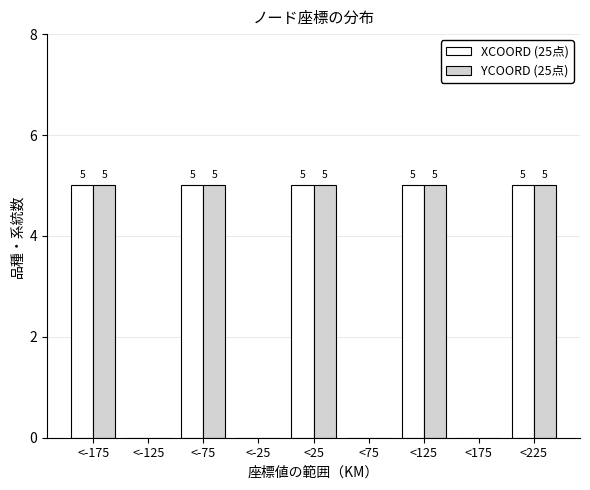

Reading right to left, list all the values displayed in this chart.

XCOORD (25点): <225=5	<175=0	<125=5	<75=0	<25=5	<-25=0	<-75=5	<-125=0	<-175=5
YCOORD (25点): <225=5	<175=0	<125=5	<75=0	<25=5	<-25=0	<-75=5	<-125=0	<-175=5